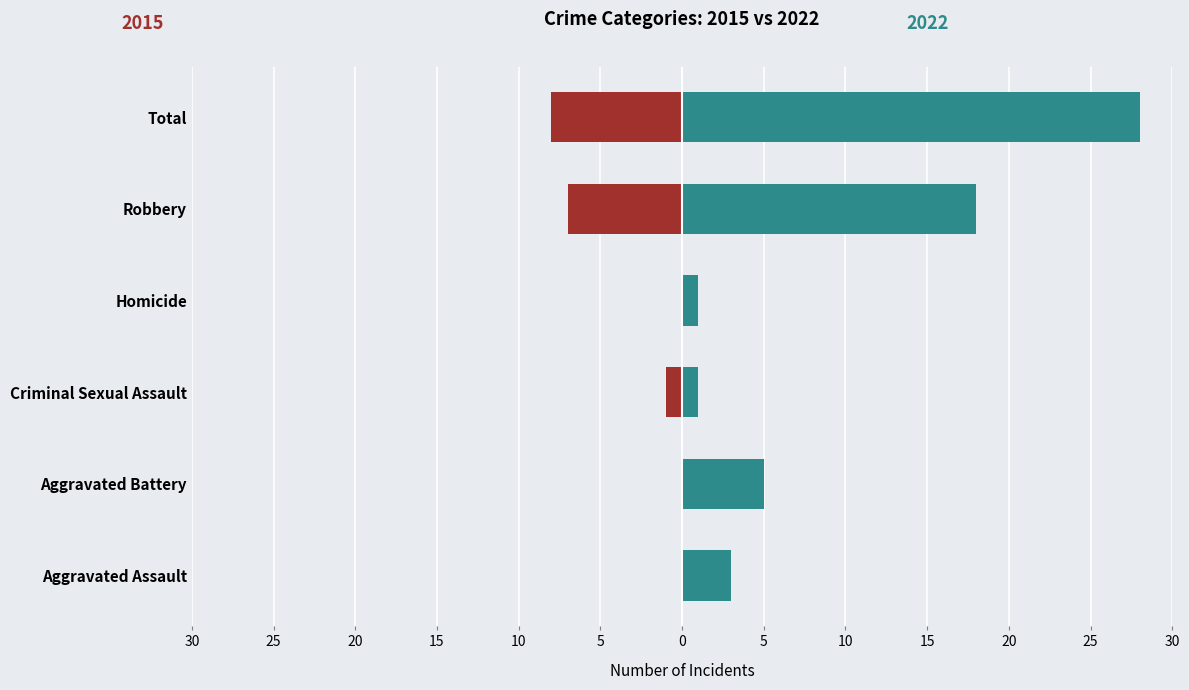

At which label is 2022 closest to 14?

Robbery